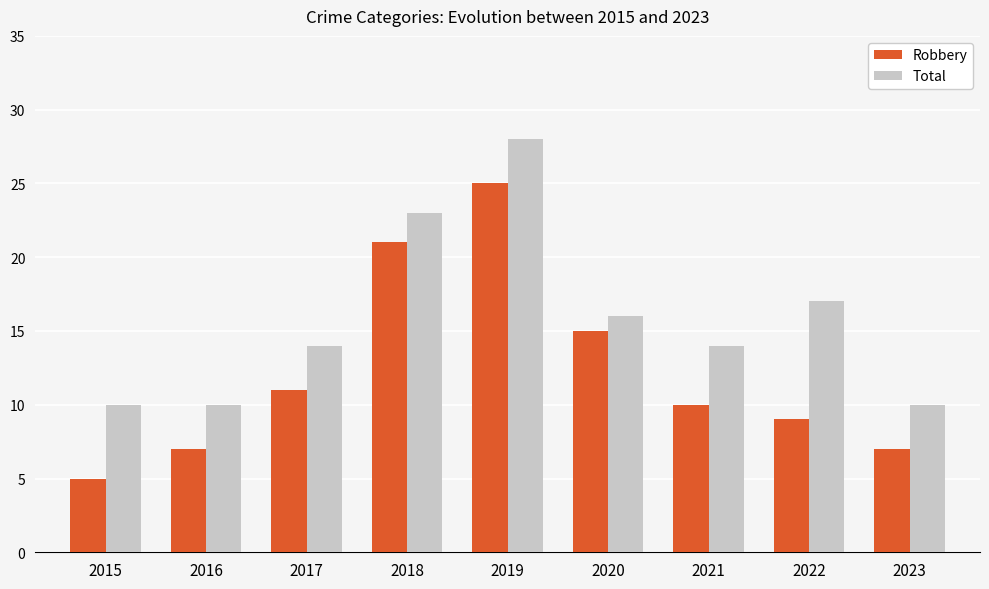

True or false: Total has a value of 9 at 2018.

False